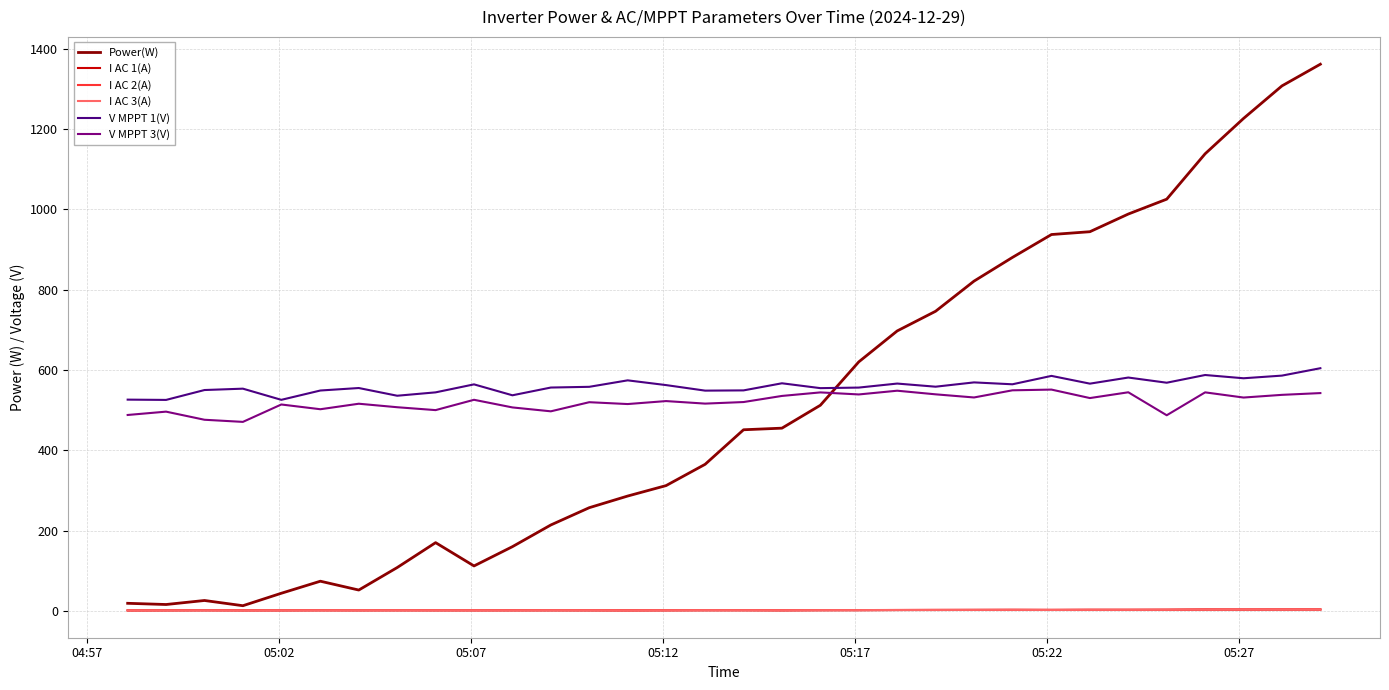

What is the maximum value shown in the chart?

1361.0